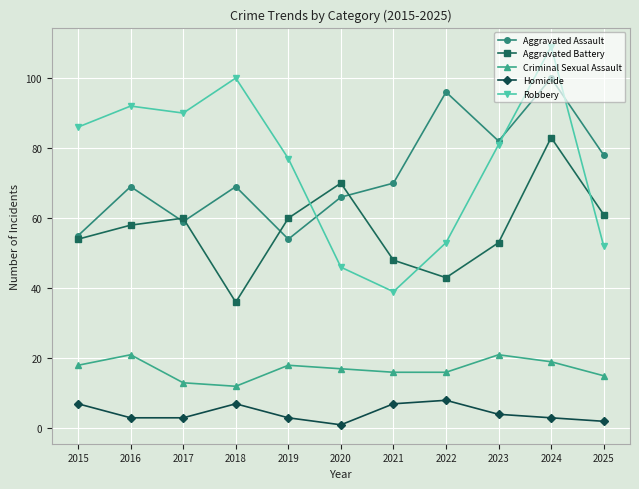

Is the value of Homicide at 2016 greater than the value of Aggravated Assault at 2015?

No